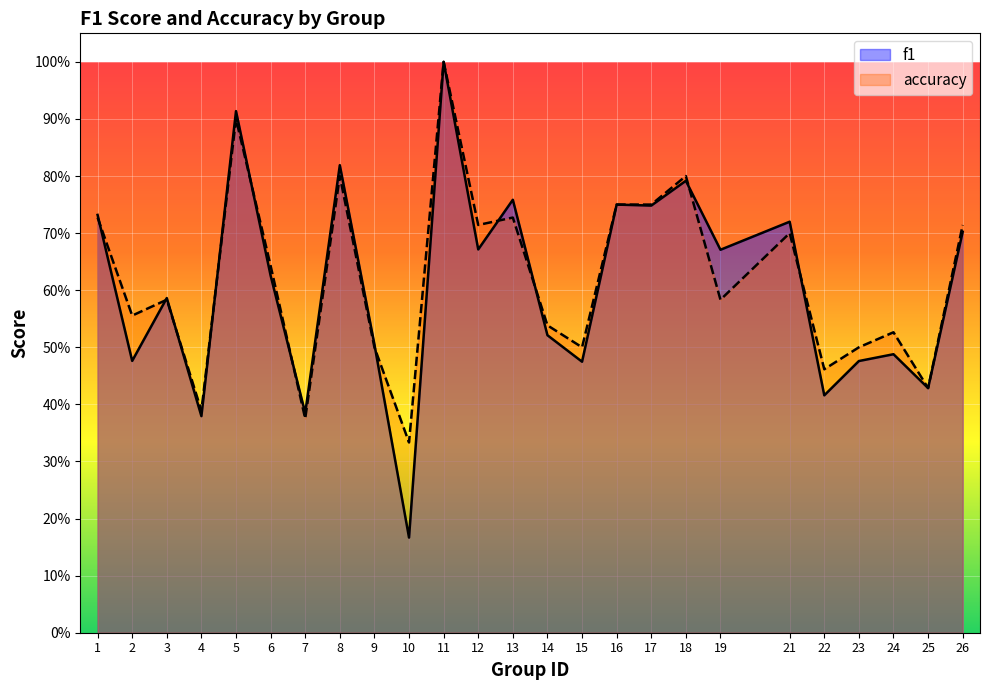

Is the value of accuracy at 4 greater than the value of f1 at 18?

No